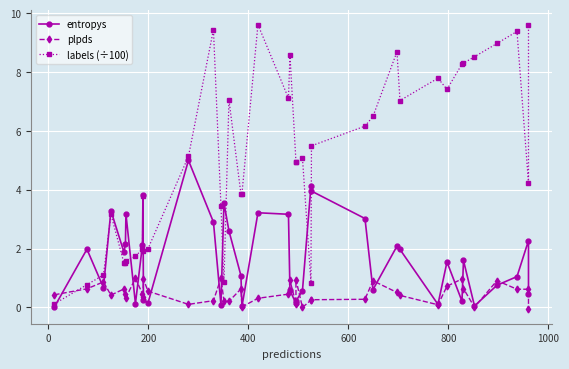

What is the value of the labels (÷100) point at the 37th from the left?

9.0